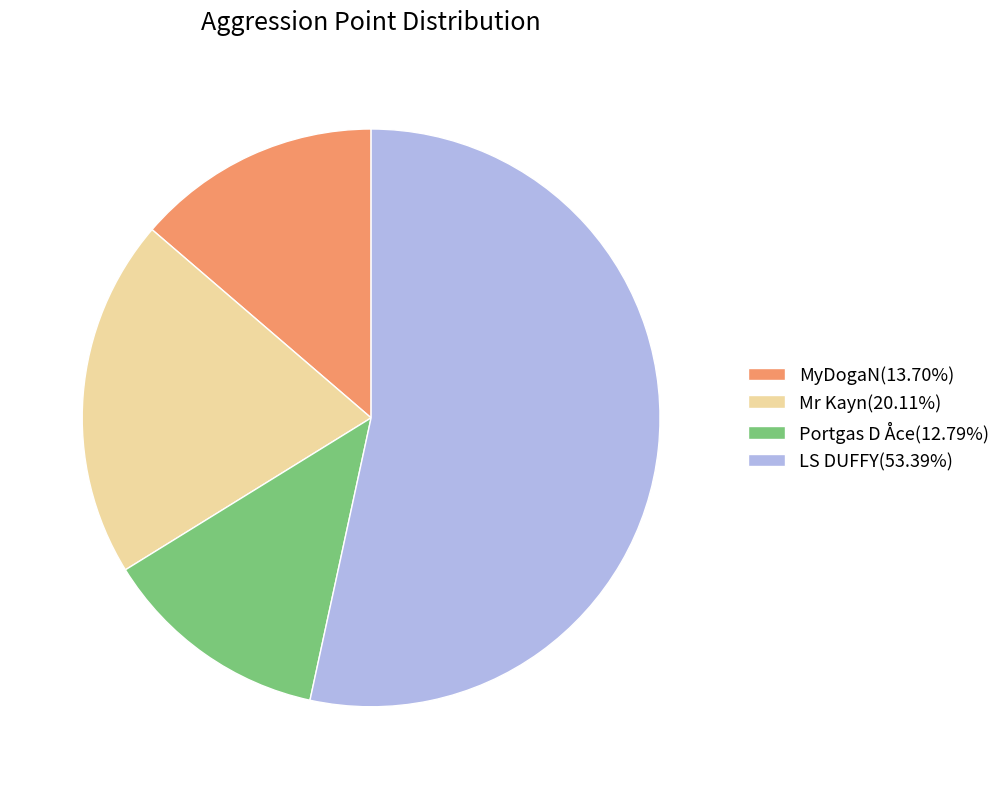

Which slice is the smallest?

Portgas D Åce